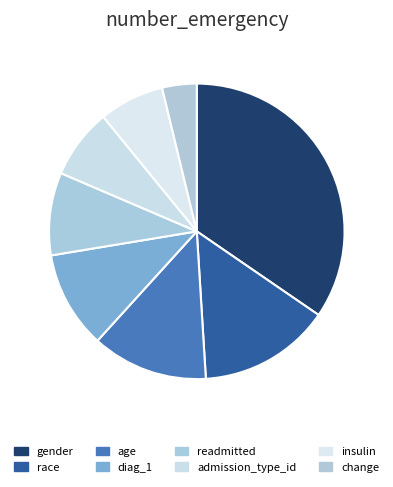

Is the sum of insulin and gender greater than half?

No